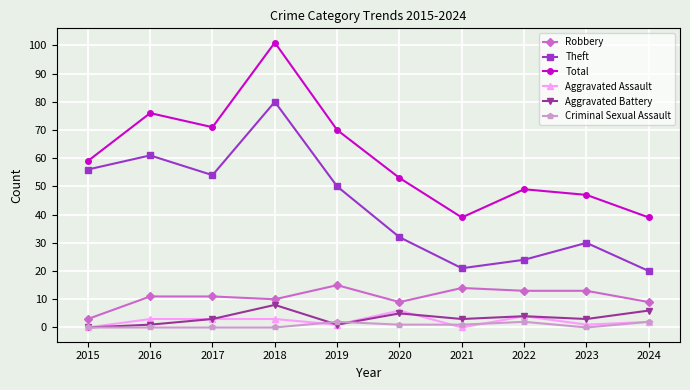

Between 2015 and 2021, which series saw the biggest shift?

Theft